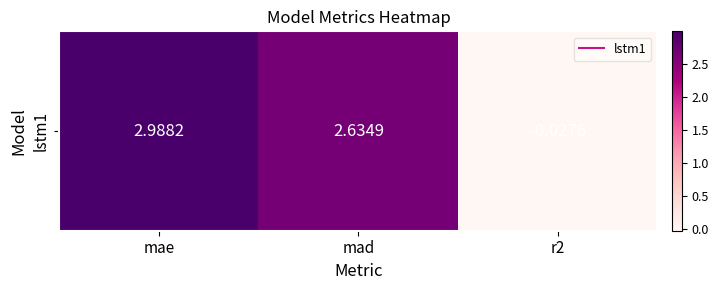

Reading left to right, extract all data points from this chart.

3.0	2.6	-0.0